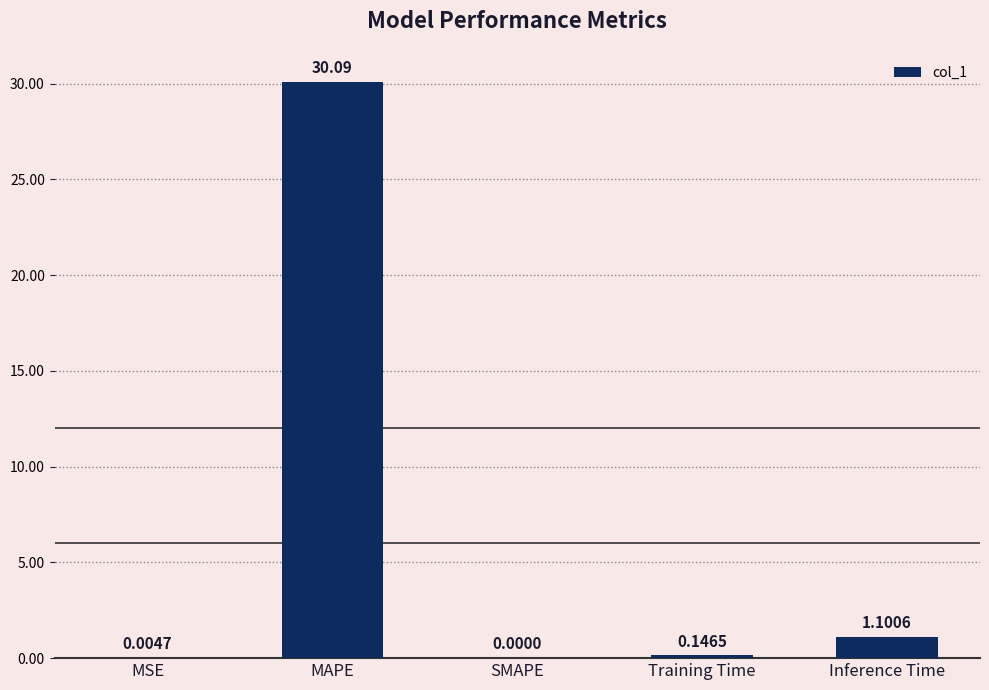

What is the sum of all values?

31.3